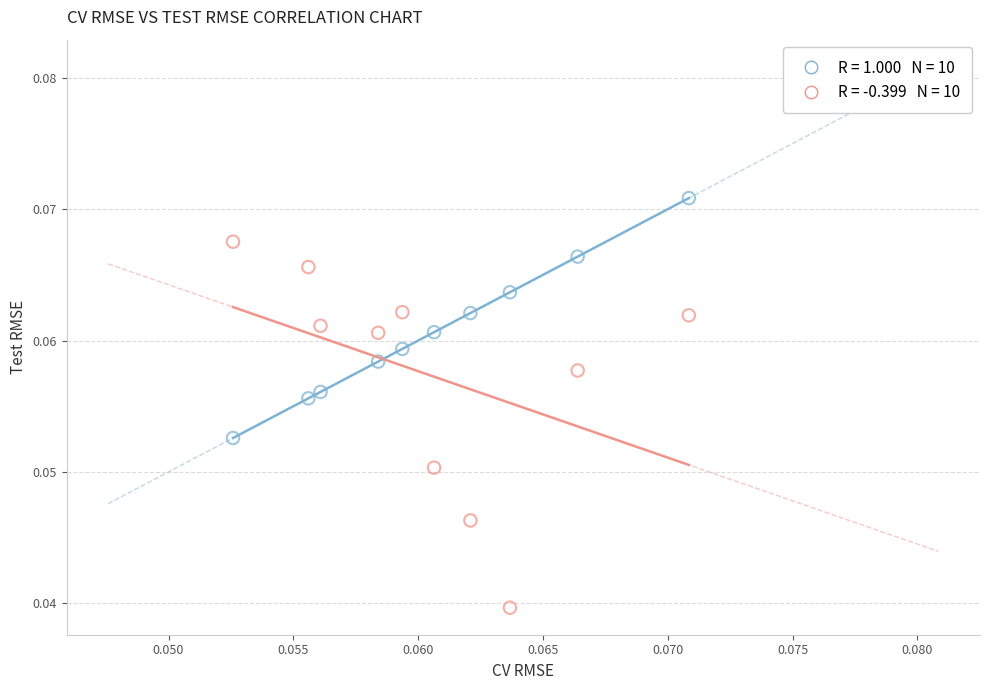

Count the number of points in this scatter plot.

20